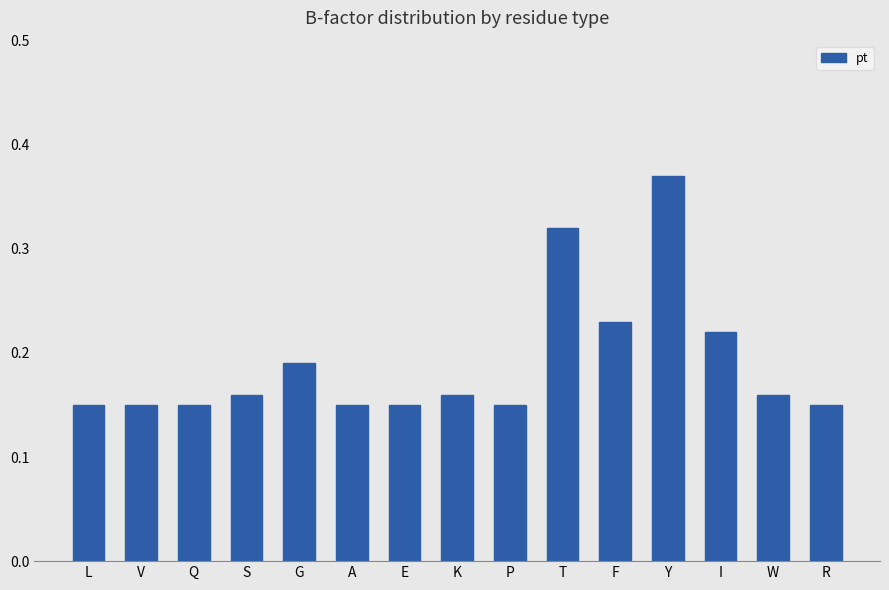

What is the label of the 5th bar from the left?

G